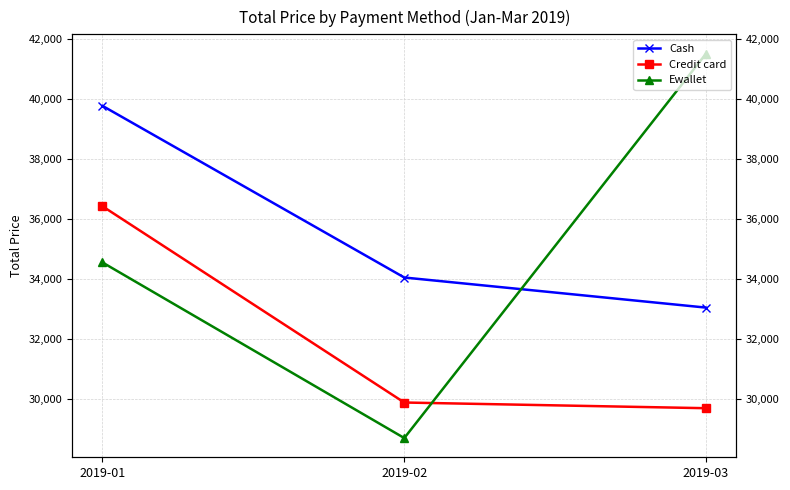

Does the chart have visible grid lines?

Yes